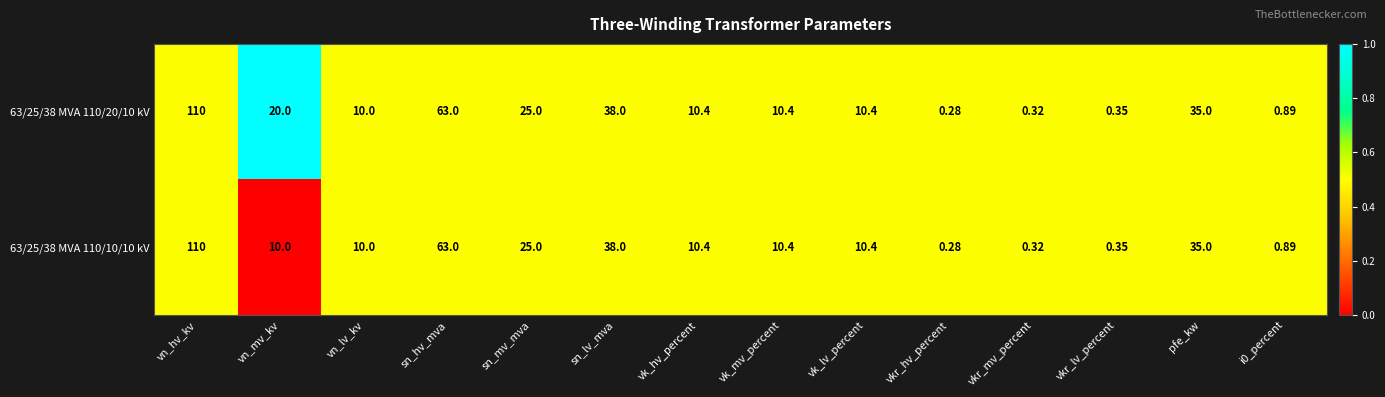

At which label does 63/25/38 MVA 110/10/10 kV reach its peak?

vn_hv_kv